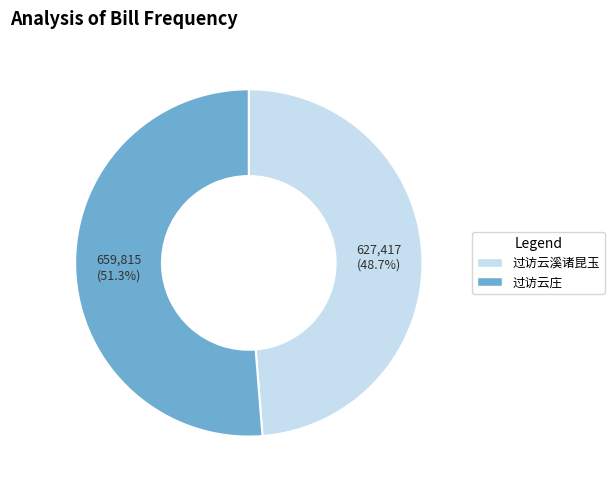

To the nearest percent, what is the difference between the largest and smallest slice percentages?

3%